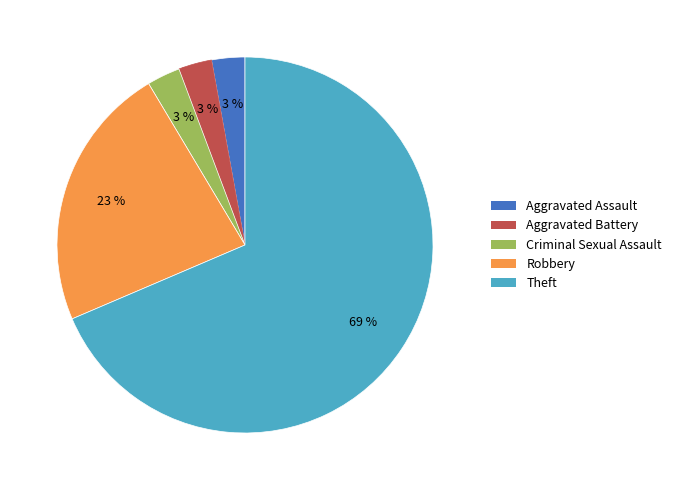

Count the number of slices in the pie.

5